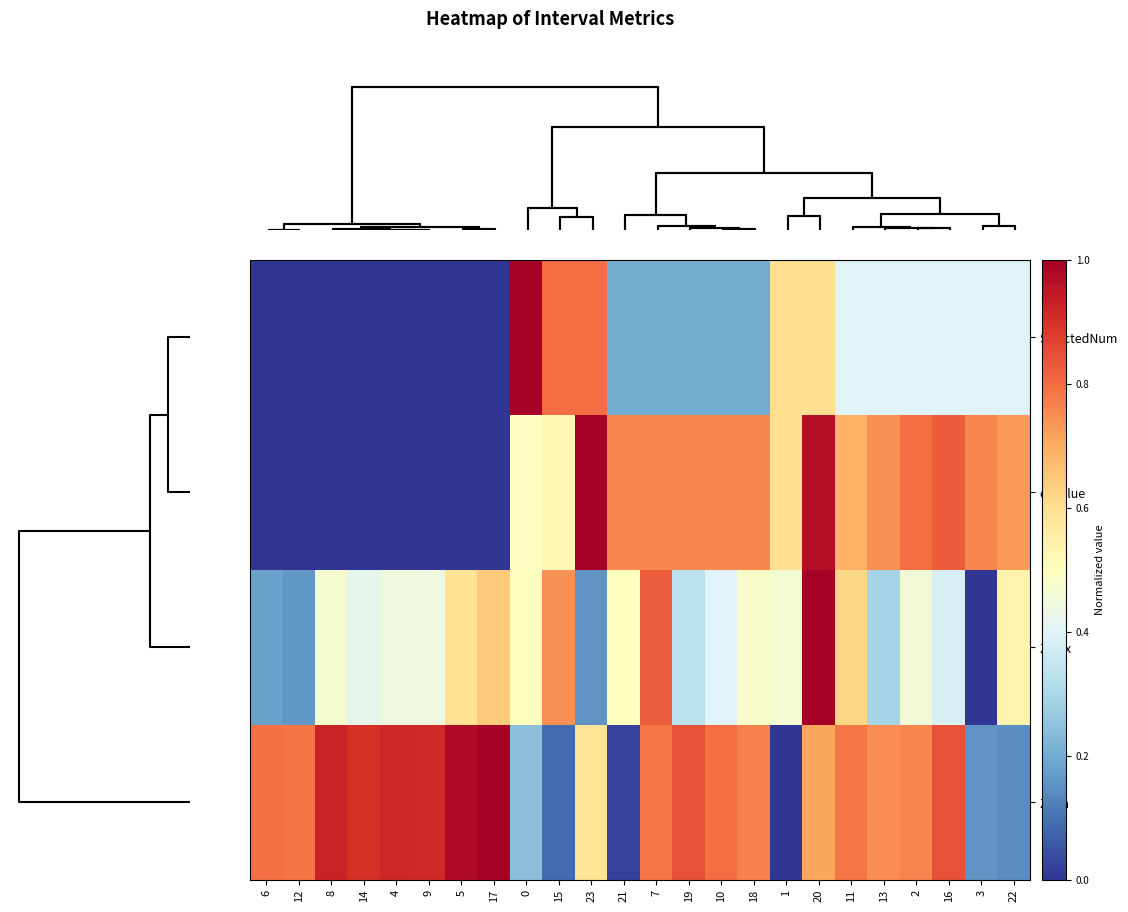

What is the spread (max minus min) of values at 6?

0.8